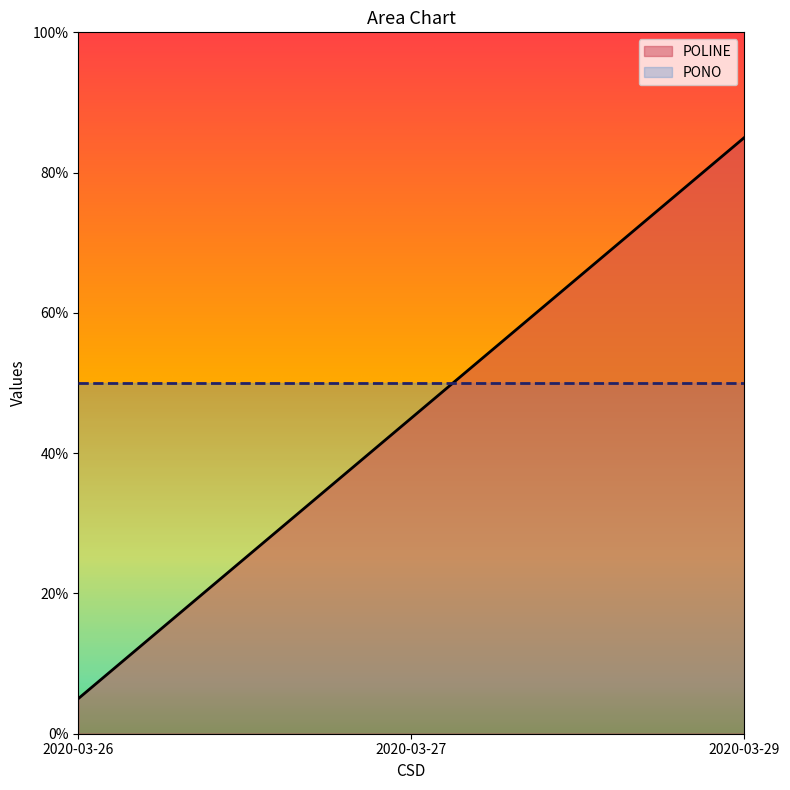

Rank the categories by value from highest to lowest.

2020-03-29, 2020-03-27, 2020-03-26